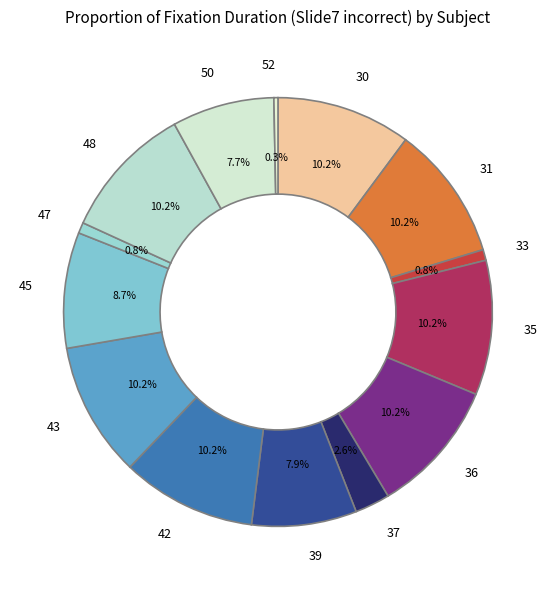

Which category has the biggest portion of the pie?

30